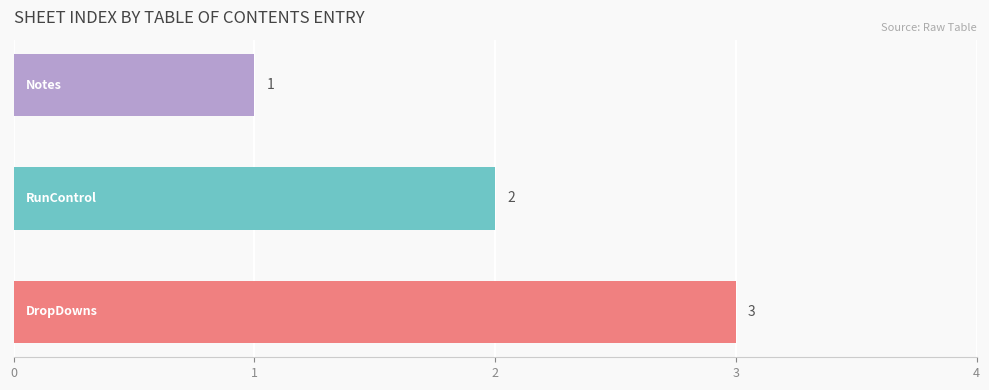

Count the number of categories in the chart.

3